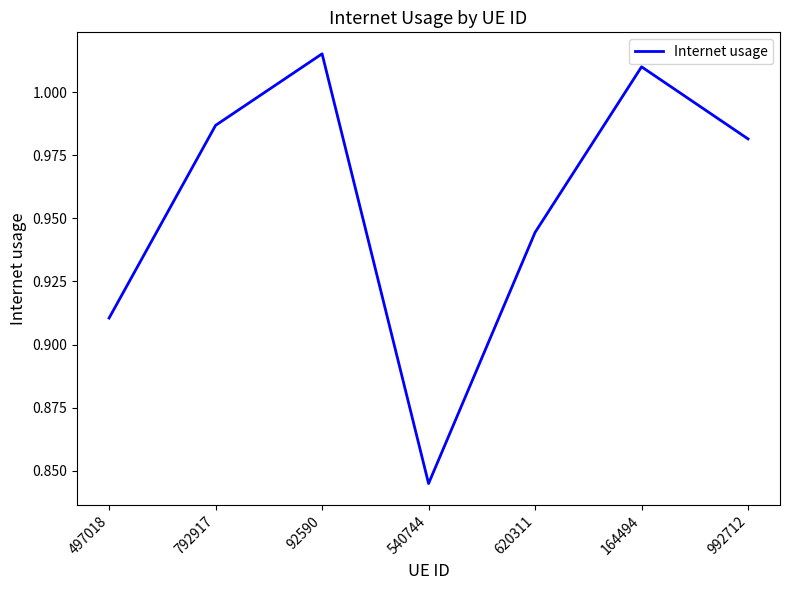

Which category has the lowest value across all series?

540744